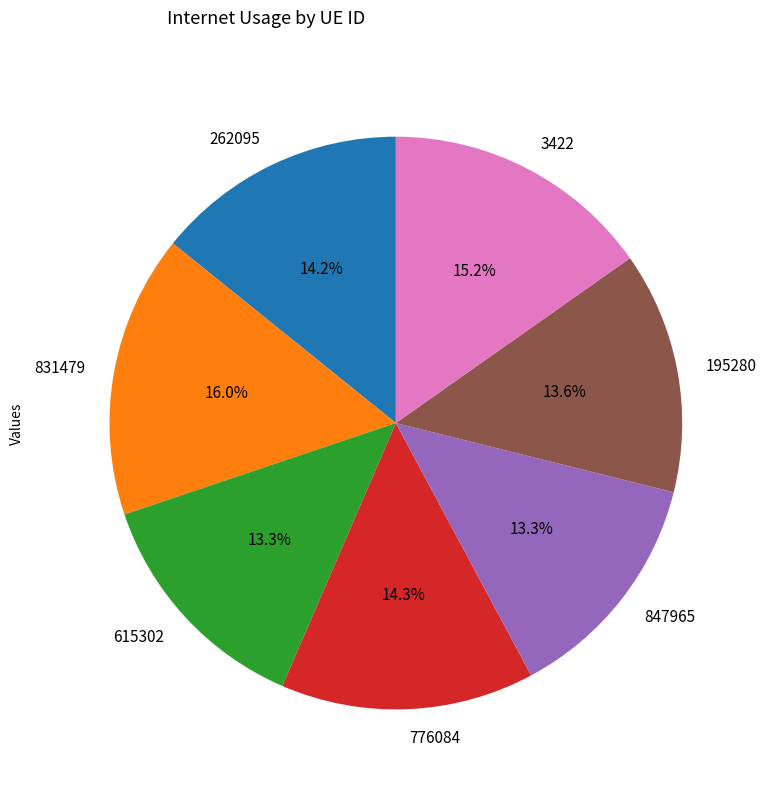

Which slice is the largest?

831479